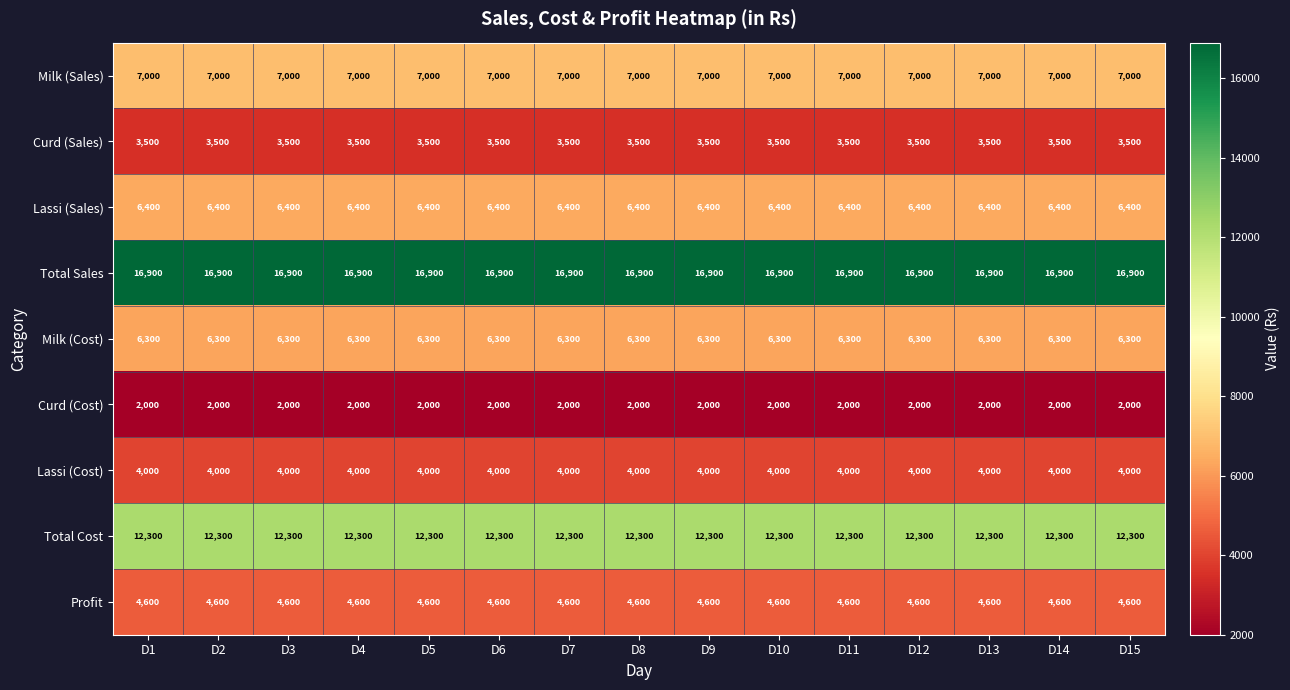

What is the average value of the Lassi (Cost) series?

4000